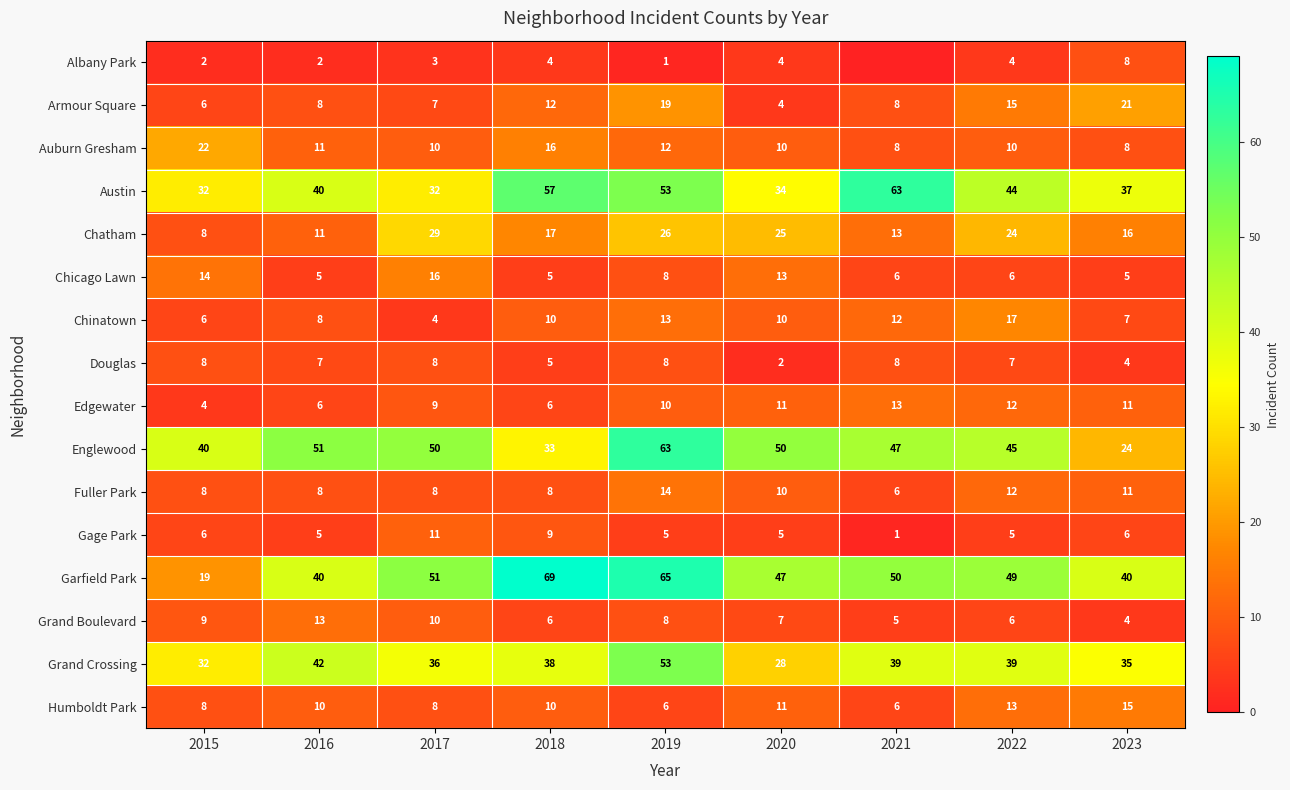

Between 2018 and 2019, which series saw the biggest shift?

Englewood